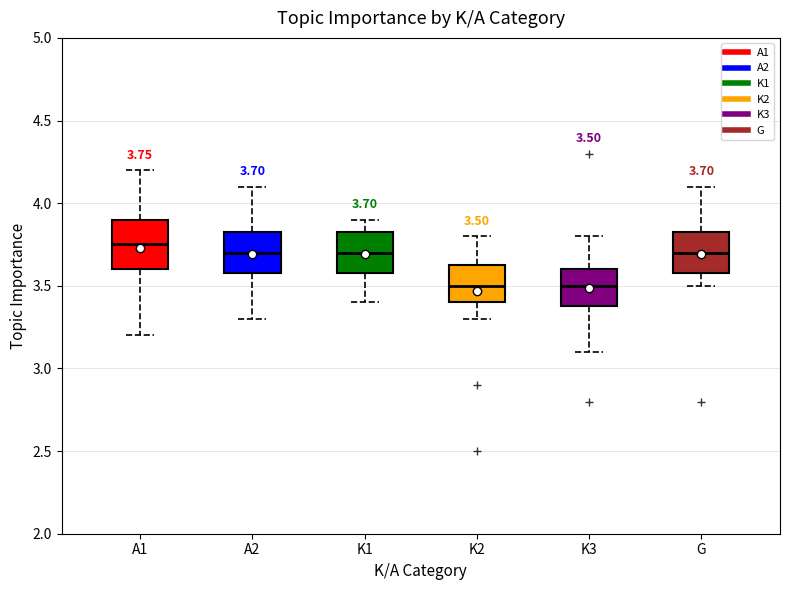

Which box is the tallest, from its lower edge to its upper edge?

A1